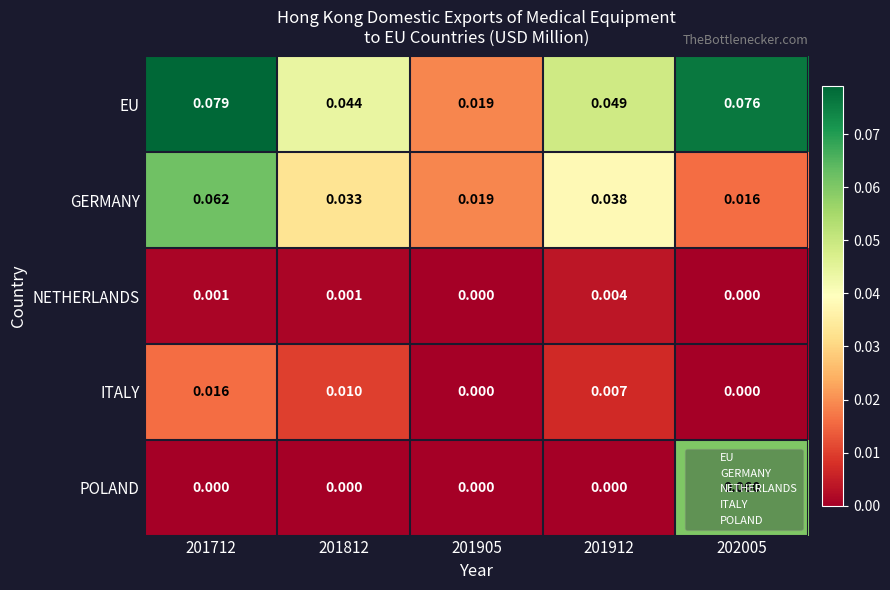

Which series has the largest total across all categories?

EU